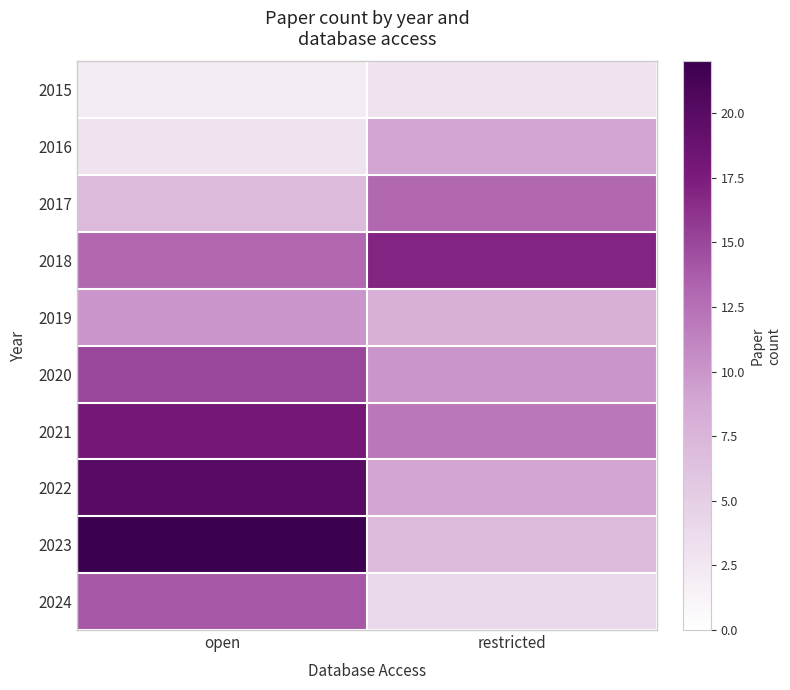

Rank the series by their maximum value, from highest to lowest.

2023, 2022, 2021, 2018, 2020, 2024, 2017, 2019, 2016, 2015